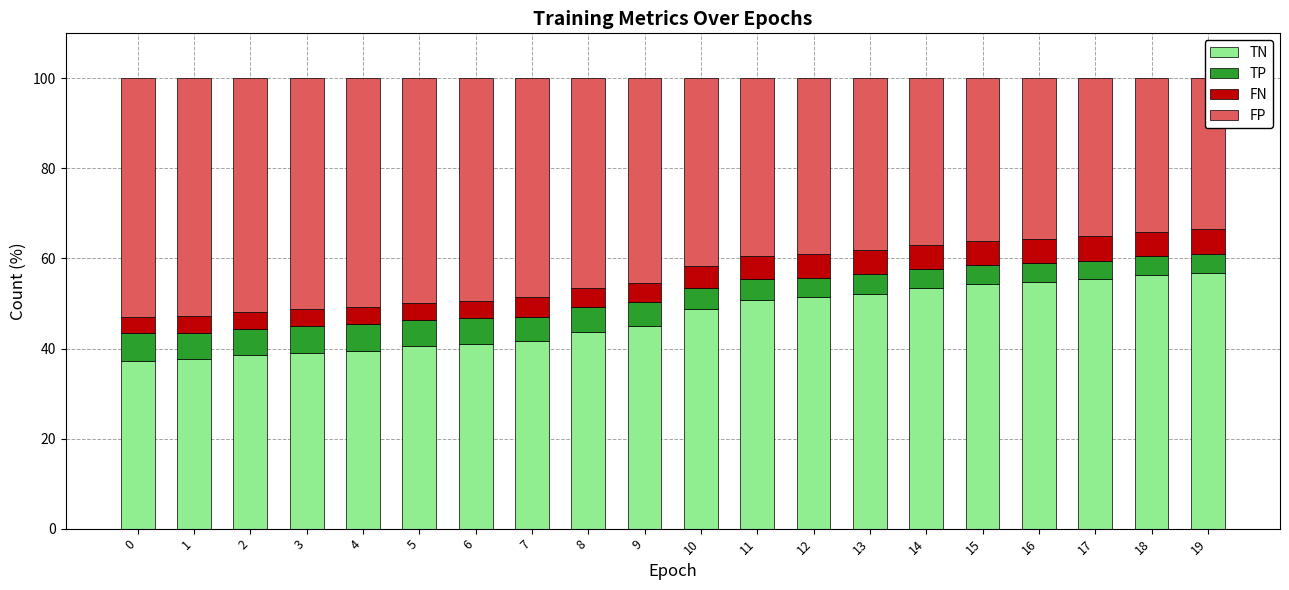

What is the sum of all FP values?

868.7